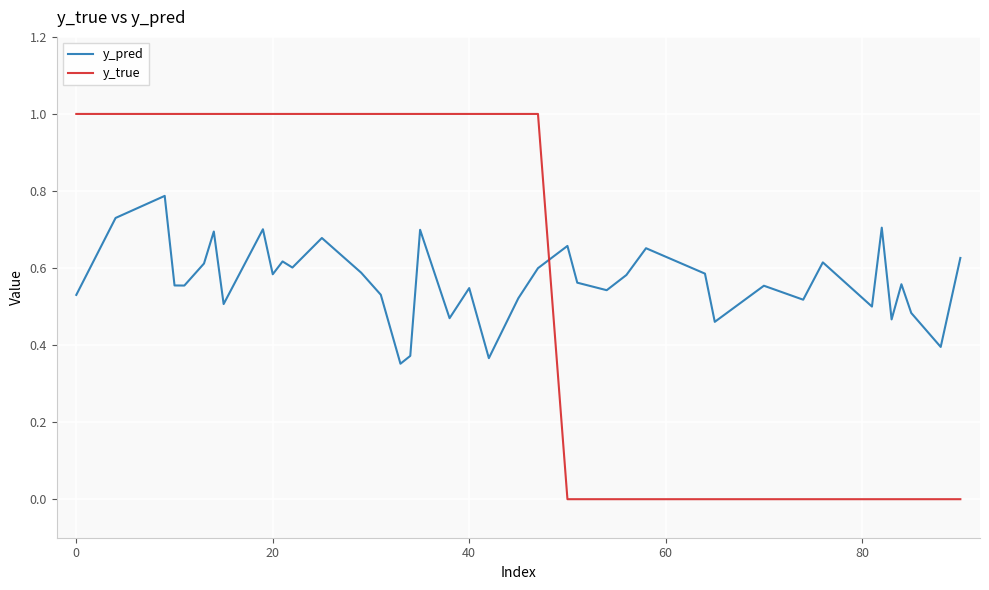

What is the maximum value for y_true?

1.0